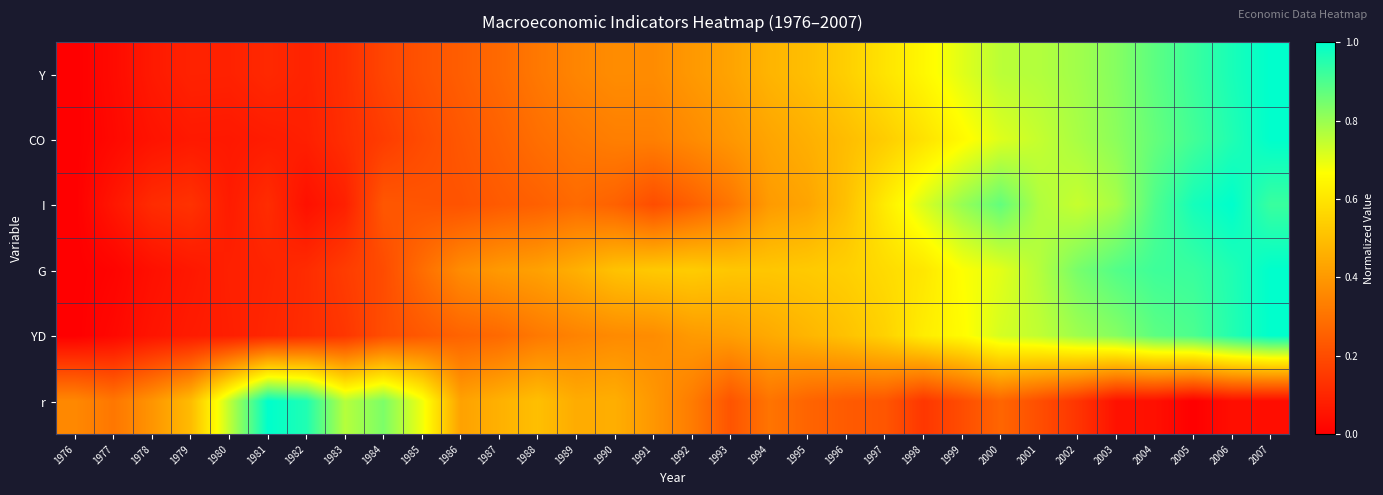

What is the spread (max minus min) of values at 1983?

0.7